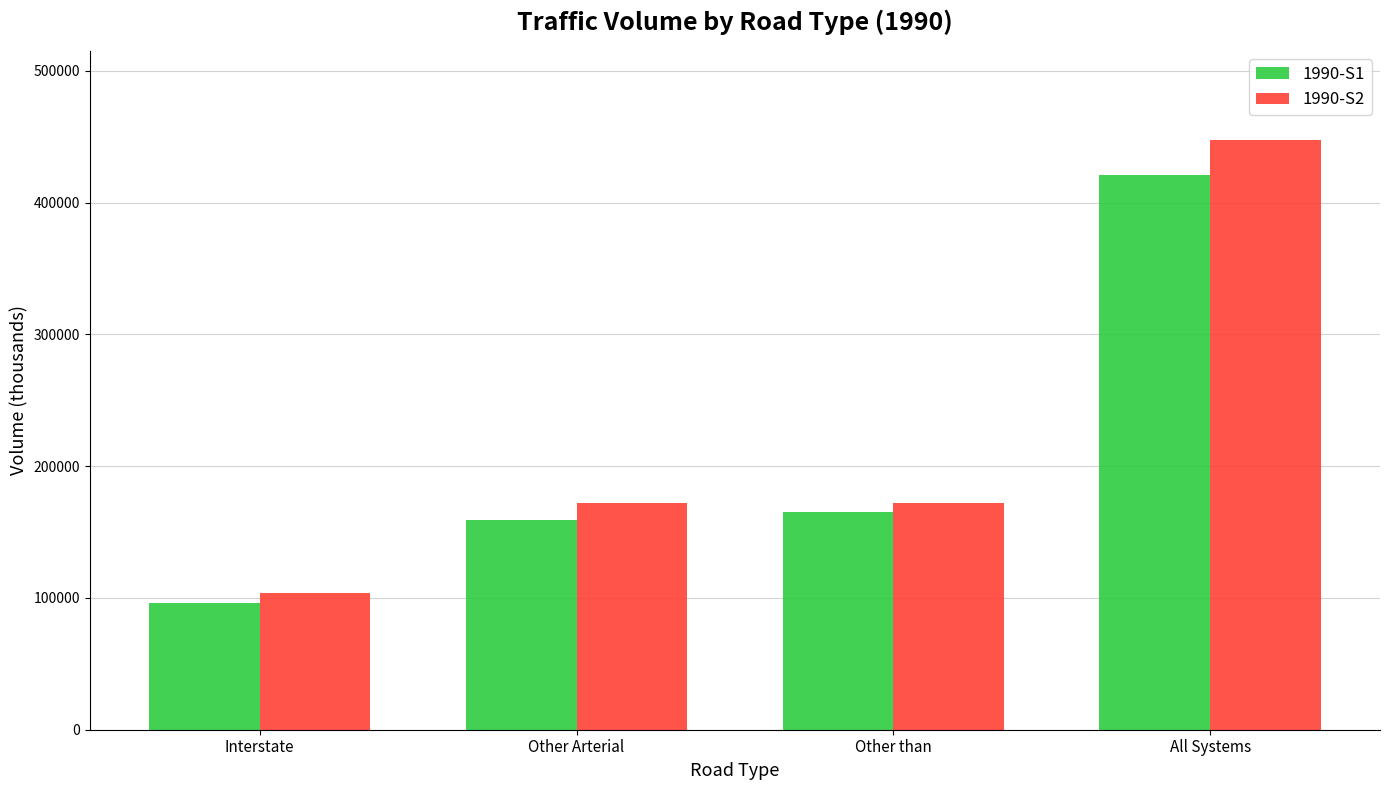

What value does the 1990-S1 series have at Interstate?

96312.7